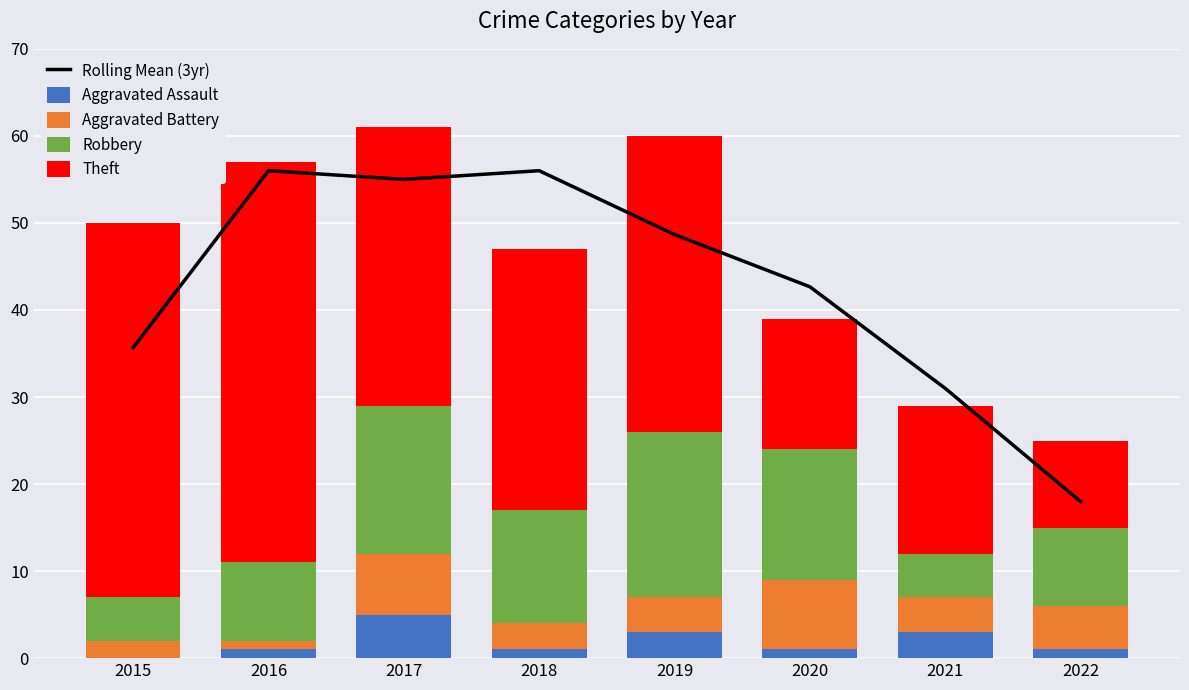

The Theft series shows 15.0 at 2020. True or false?

True